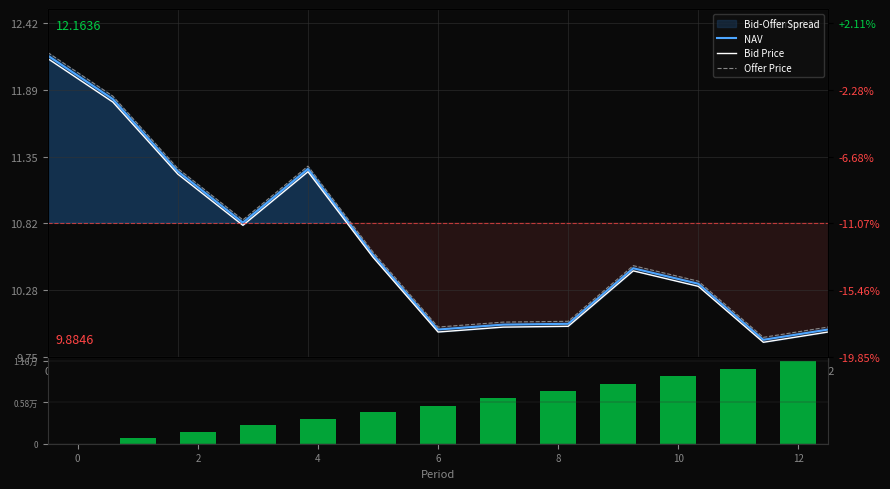

What is the difference between the maximum and minimum values in the Bid Price series?

2.3